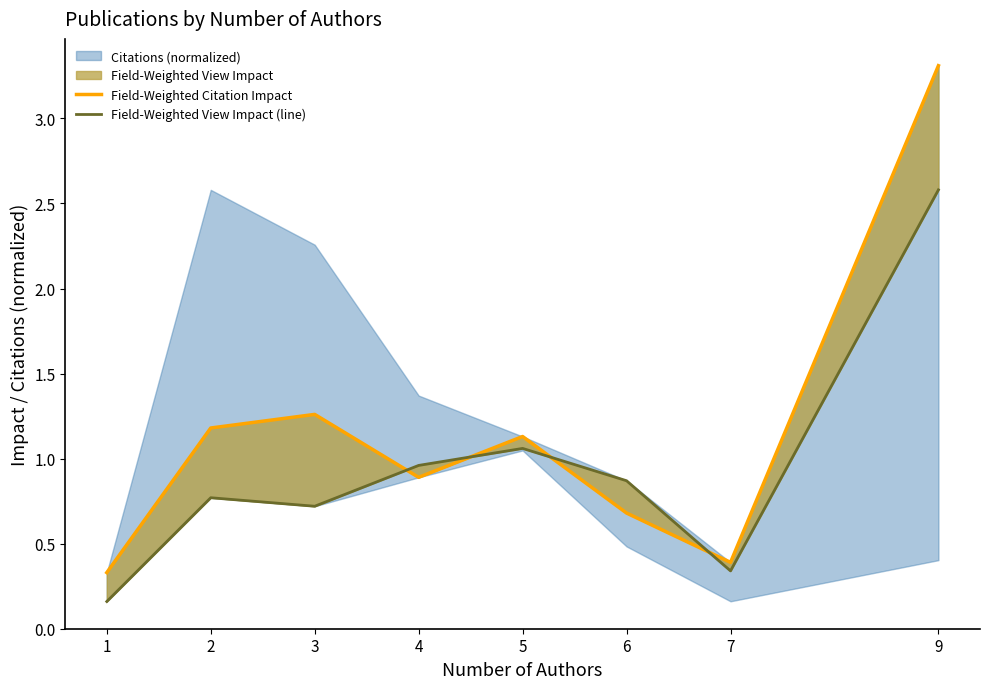

List the series in order of their overall mean, lowest first.

Field-Weighted View Impact (line), Field-Weighted Citation Impact